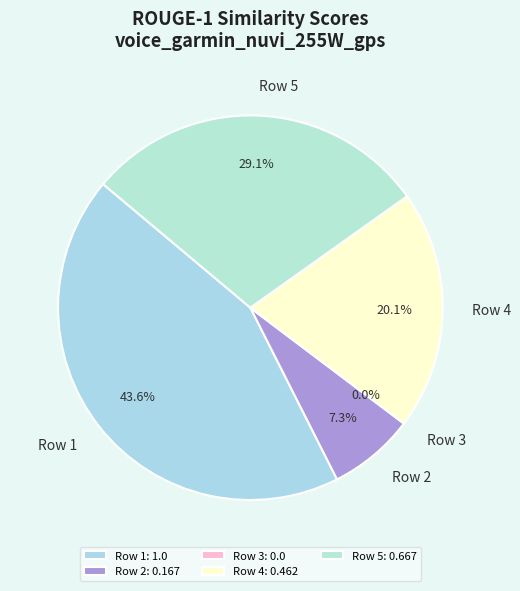

Is it true that Row 4 is 20% of the pie?

True